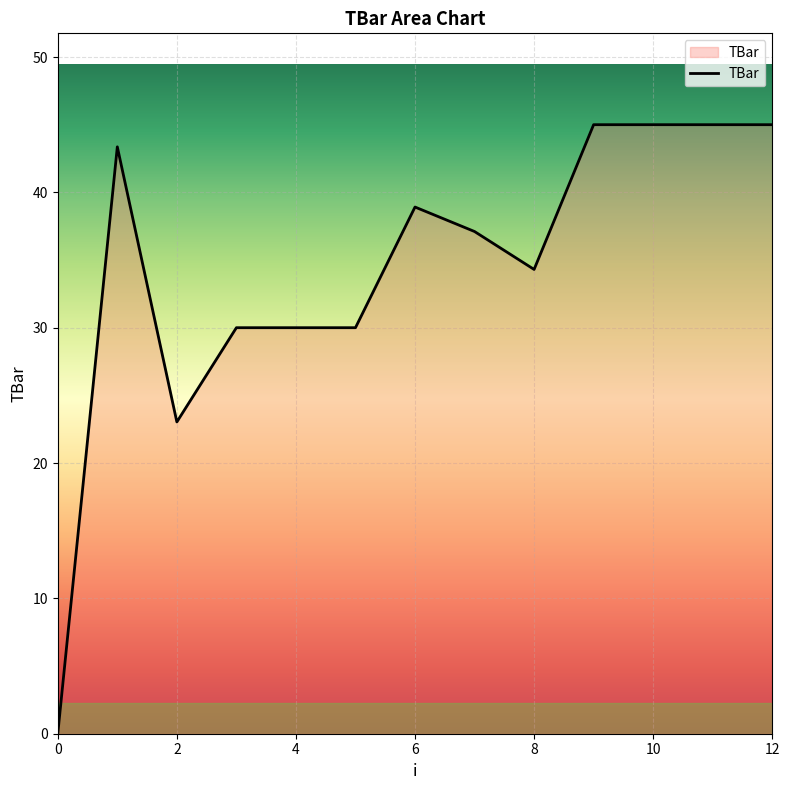

What is the difference between the maximum and minimum values?

45.0